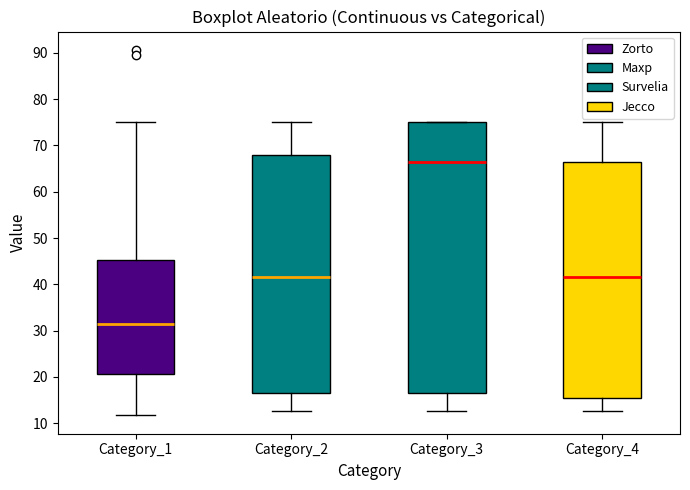

Reading left to right, read every box against the y-axis: the position of its median line, the range the box covers, and the ends of its whiskers. The values are not printed on the chart, so give them approximately, as read against the axis.

Category_1: median 31, box 21 to 45, whiskers 12 to 75
Category_2: median 42, box 17 to 68, whiskers 13 to 75
Category_3: median 66, box 17 to 75, whiskers 13 to 75
Category_4: median 42, box 16 to 66, whiskers 13 to 75